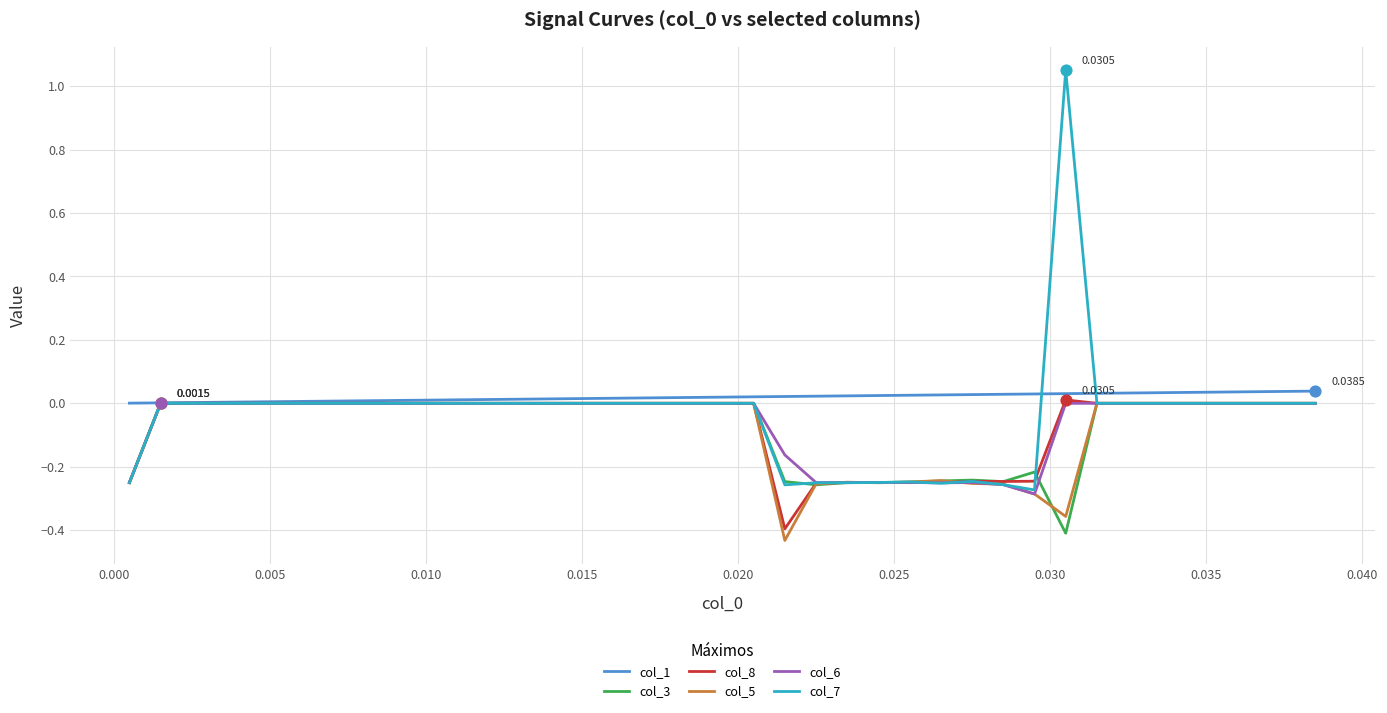

Which series has the widest spread of values?

col_7